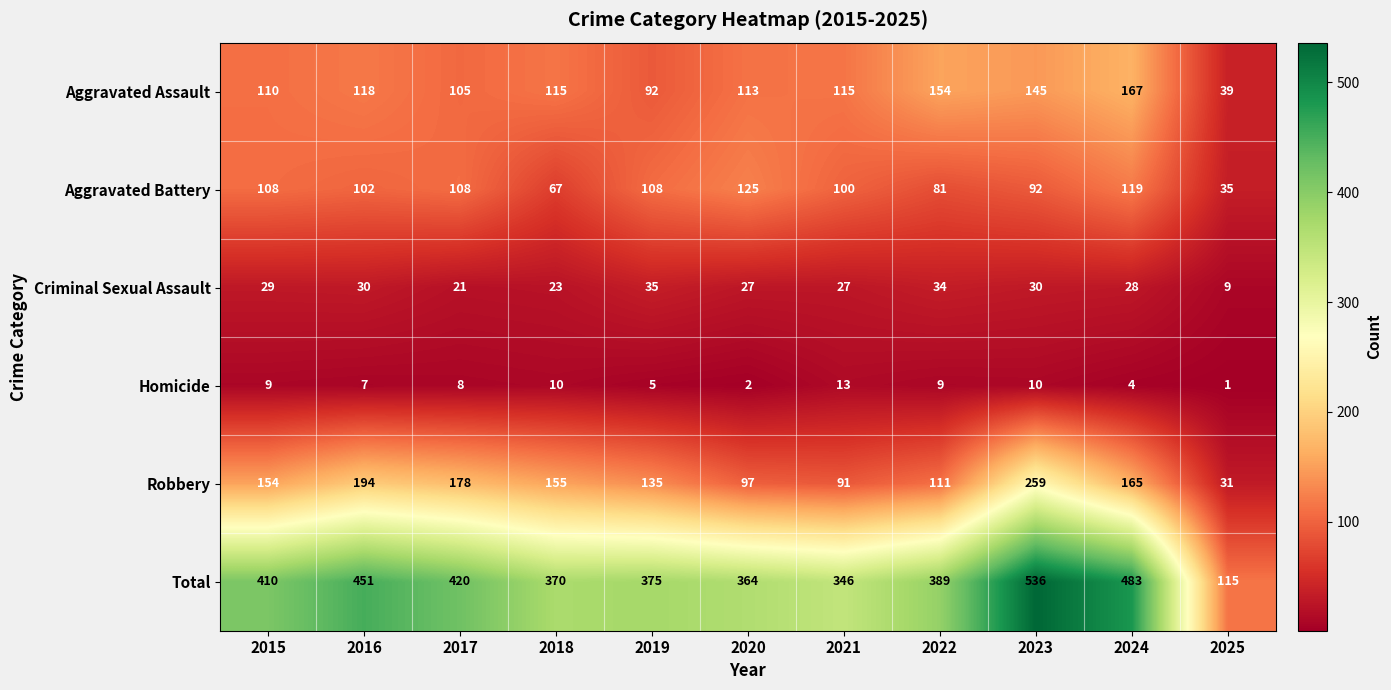

Which series has the largest total across all categories?

Total